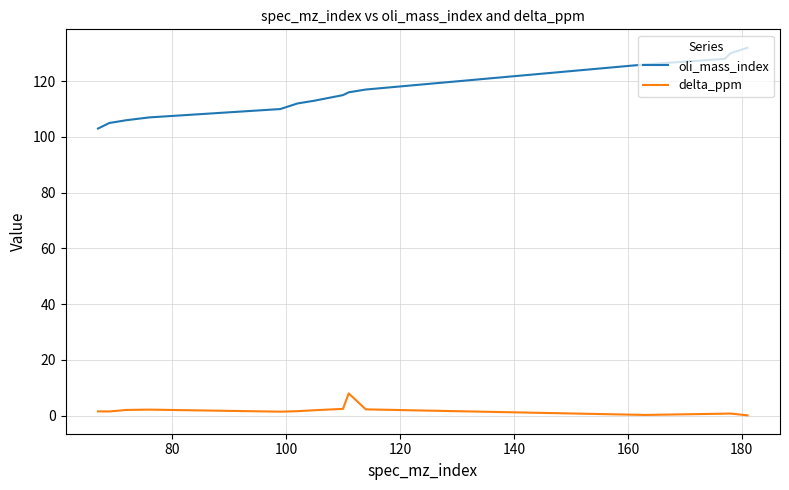

Which series has the largest total across all categories?

oli_mass_index